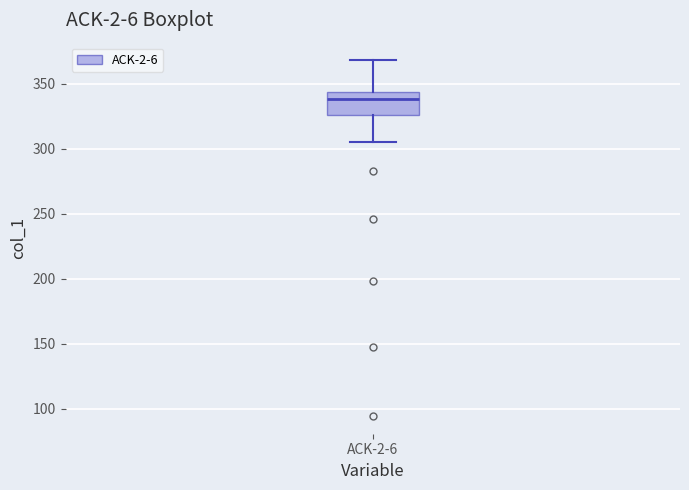

Read this box plot against the y-axis: the position of the median line, the range covered by the box, and the ends of both whiskers. The values are not printed on the chart, so give them approximately, as read against the axis.

median 340, box 325 to 345, whiskers 305 to 370